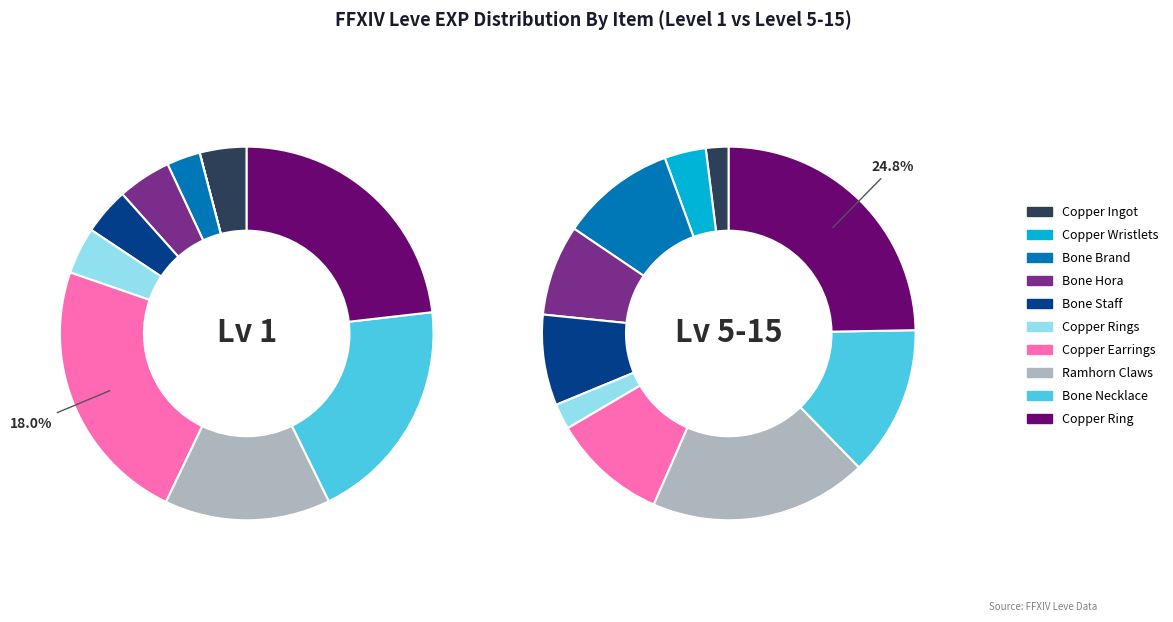

Which category has the biggest portion of the pie?

Copper Ring